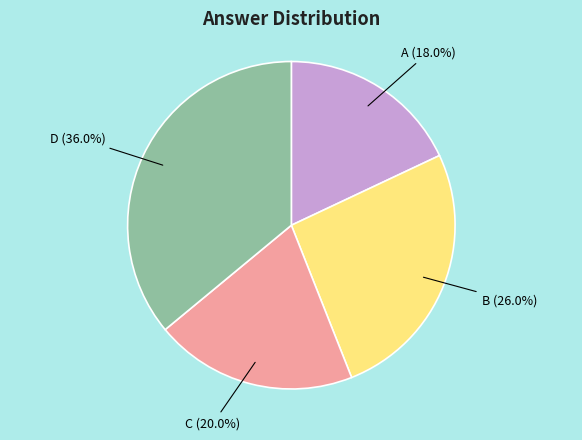

What percentage is the C slice, to the nearest percent?

20%